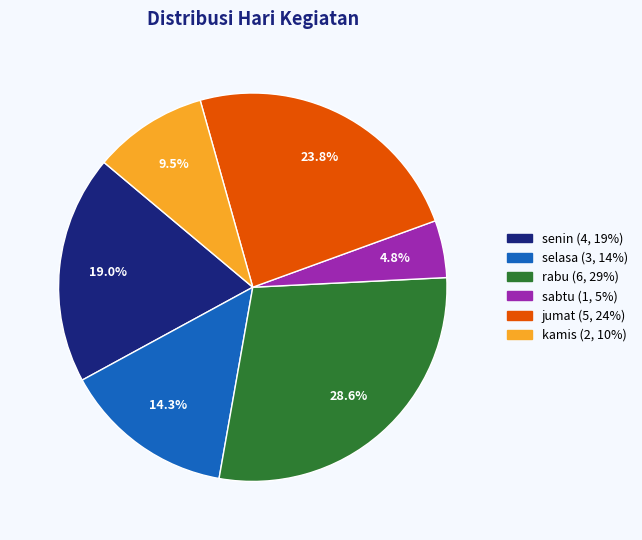

True or false: rabu accounts for 29% of the total.

True